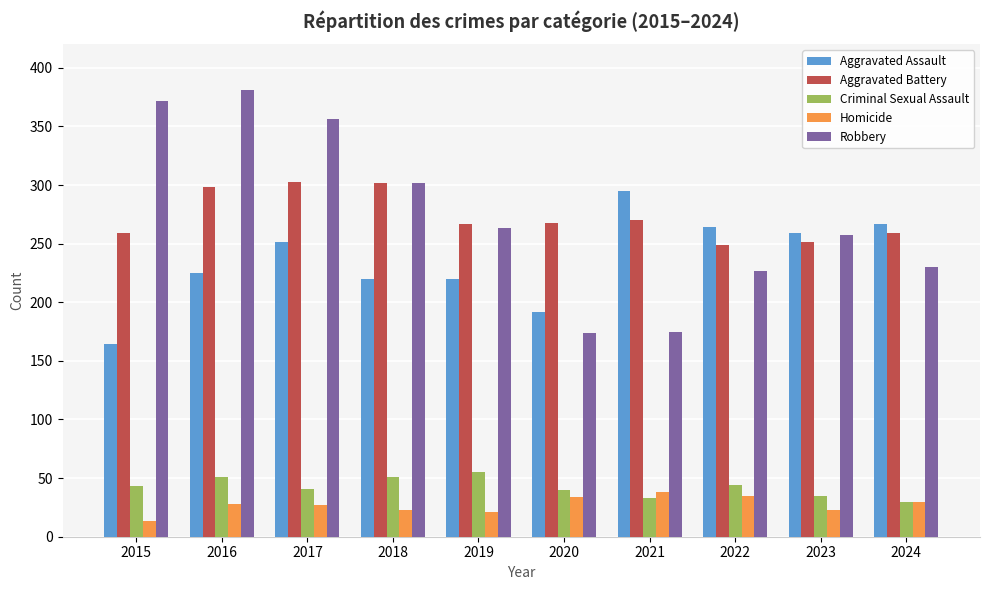

What is the total value across all series at 2019?

826